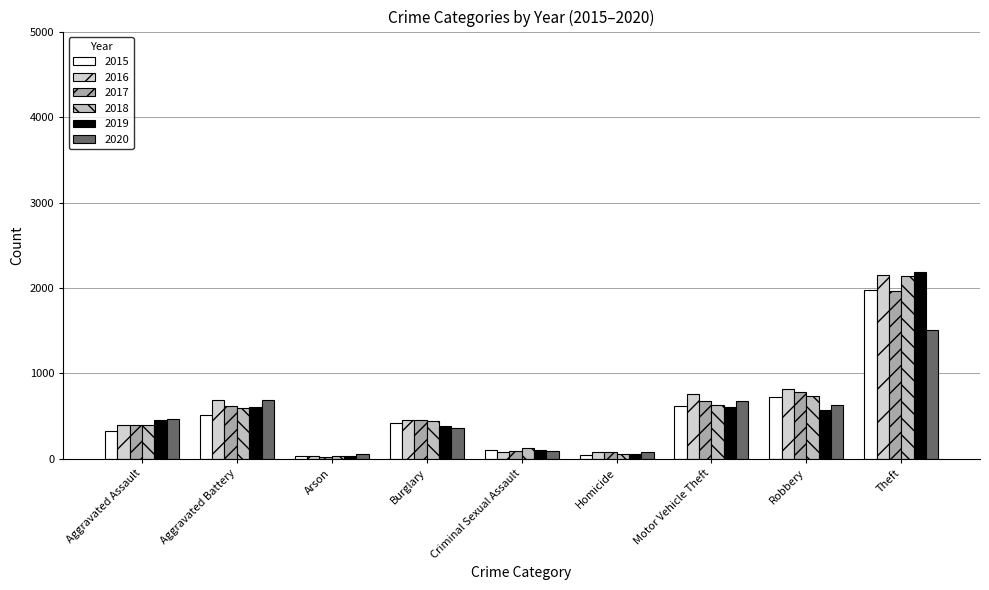

Does the chart contain stacked bars?

No